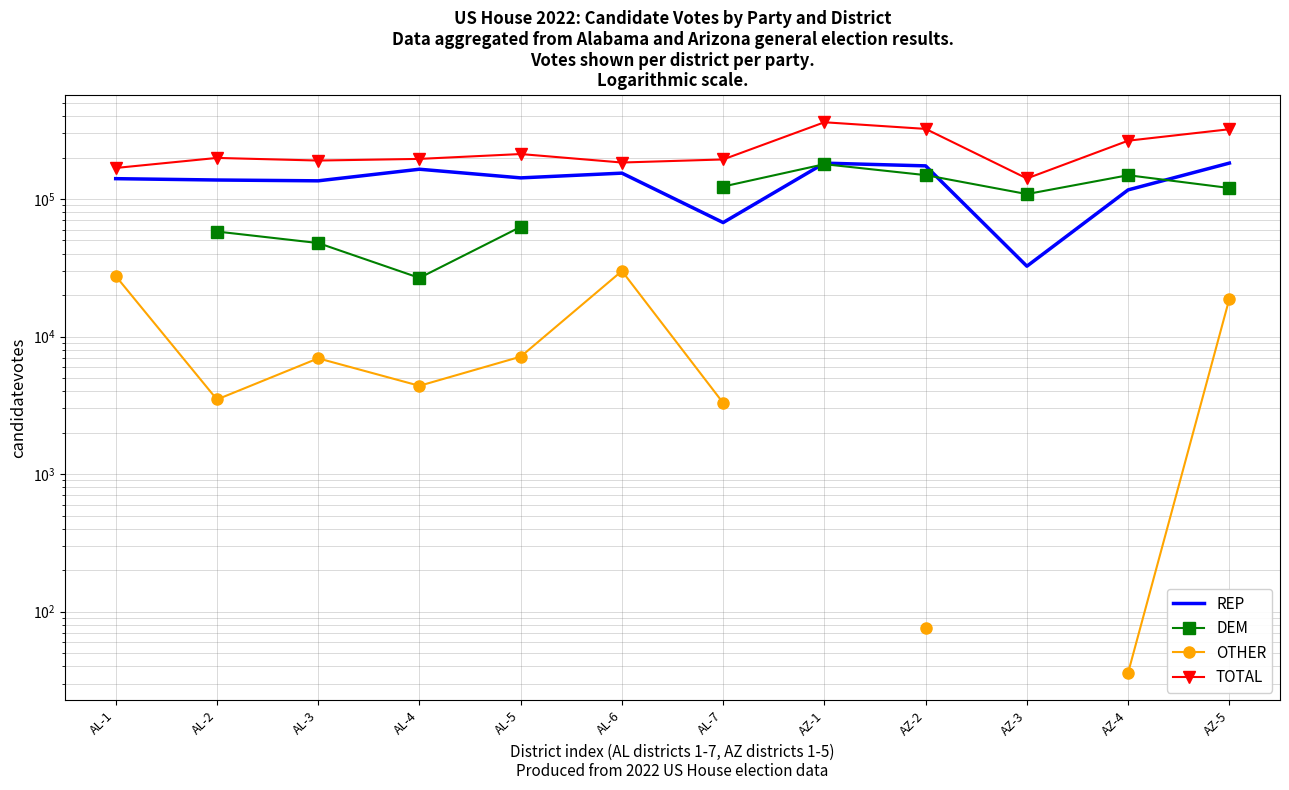

Which series has the largest range (max minus min)?

TOTAL